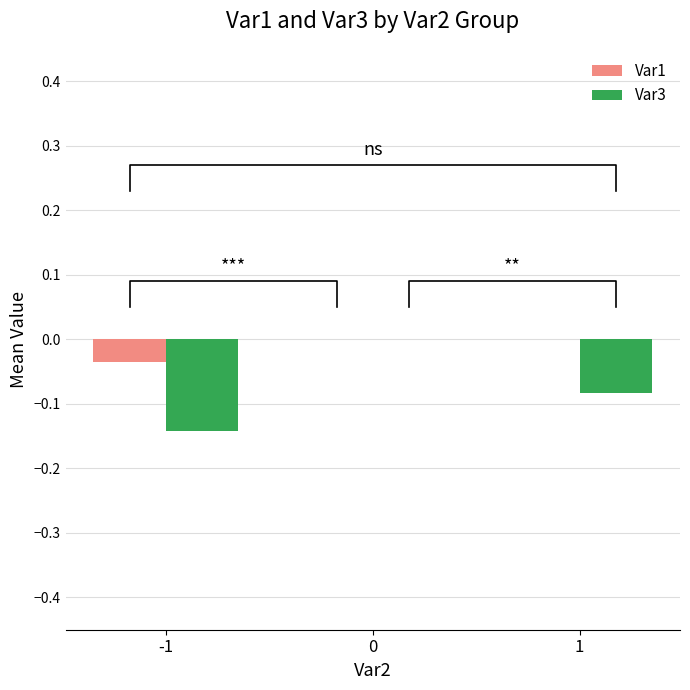

Reading left to right, what are all the values shown in this chart?

Var1: -0.0	0.0	0.0
Var3: -0.1	0.0	-0.1